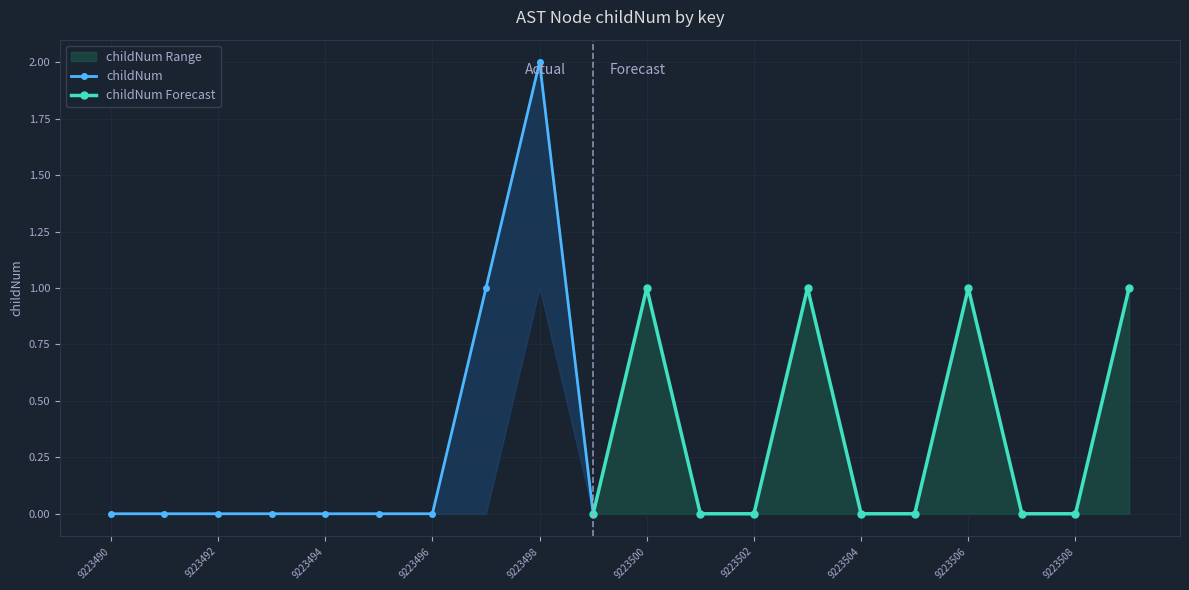

True or false: childNum_upper and childNum_lower intersect in this chart.

False